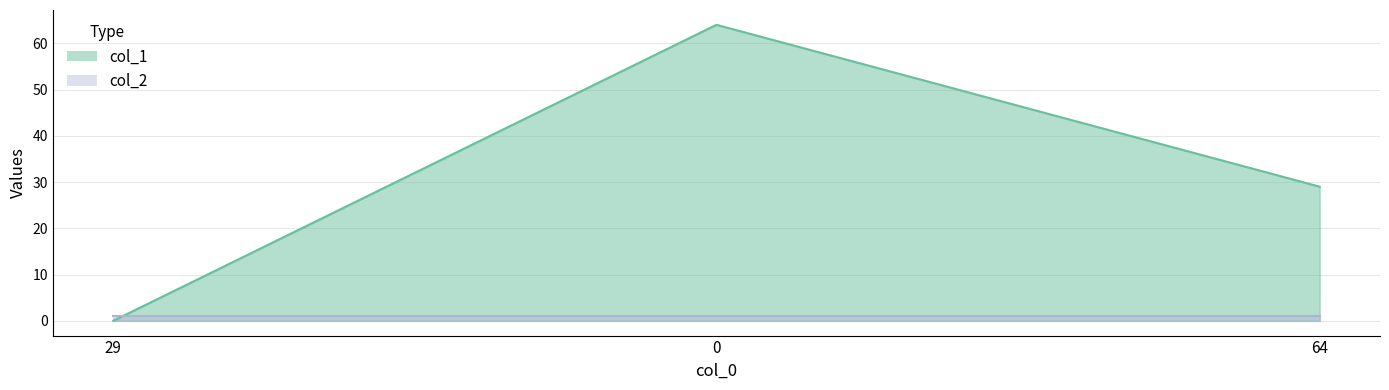

What position from the left is 29?

1